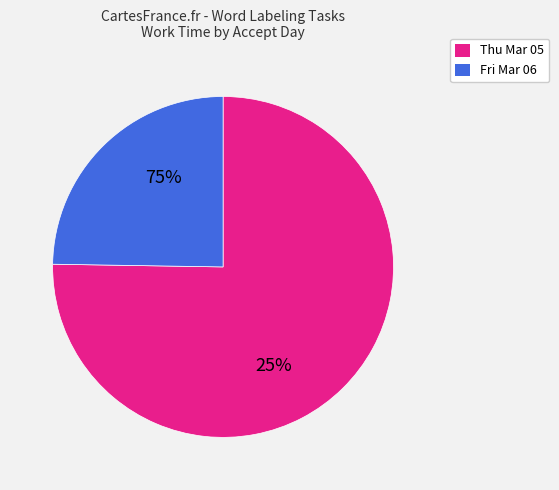

Is 19 the majority of the pie?

No